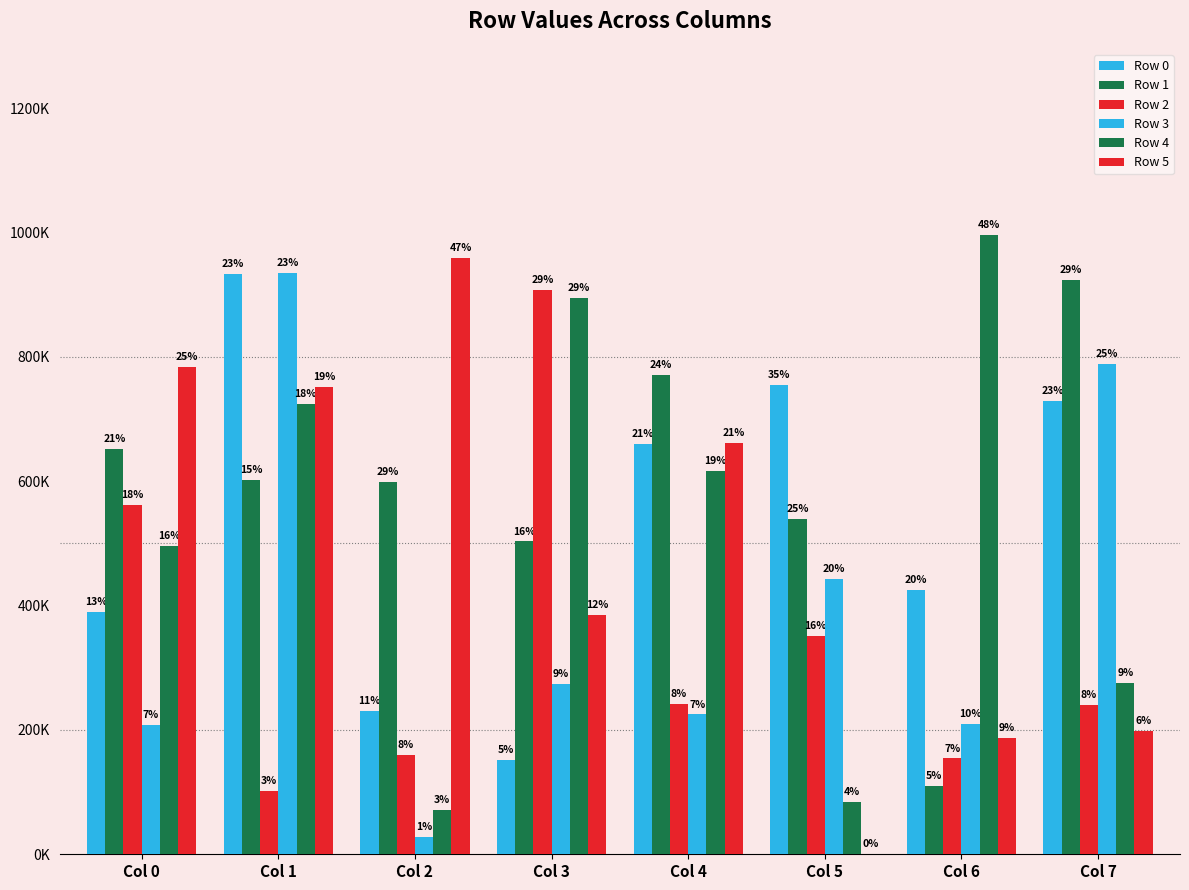

Reading left to right, transcribe all the data shown in this chart.

Row 0: 390063	933149	230912	152357	659837	755652	425906	729348
Row 1: 652446	602719	598257	503165	770845	539418	110047	923057
Row 2: 562241	101645	160370	907225	242197	350647	154095	240080
Row 3: 208424	934371	28589	274419	224894	442816	209794	789176
Row 4: 496651	724626	70519	894828	616293	84360	996873	275350
Row 5: 783544	752465	959078	384580	661456	1064	186952	197657